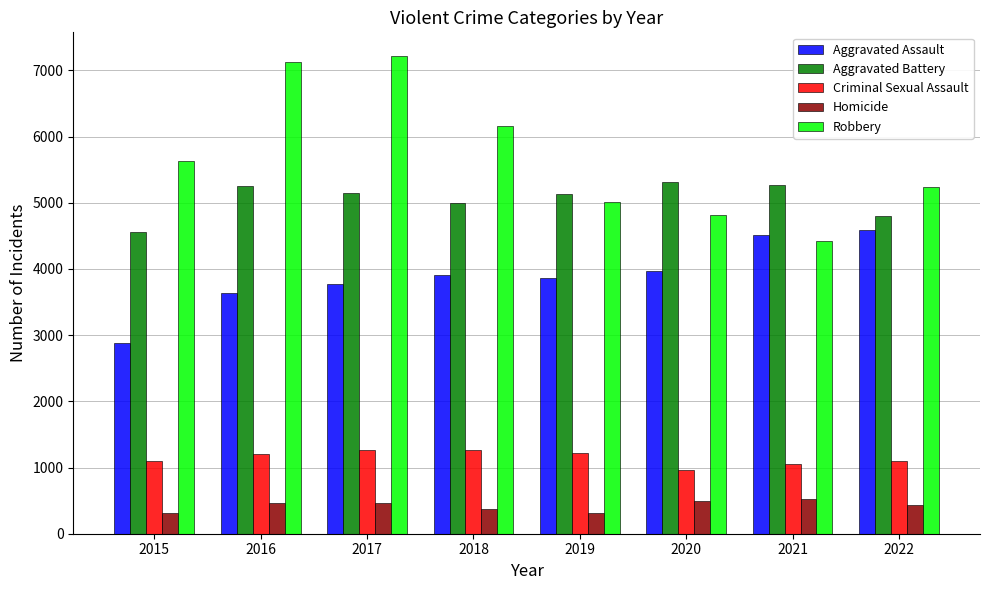

What is the maximum value for Homicide?

521